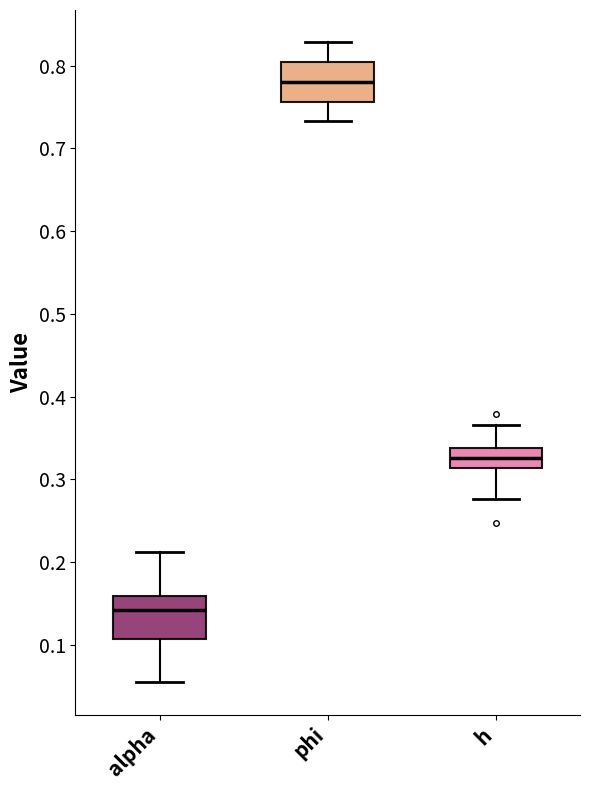

Which box has the highest median line?

phi